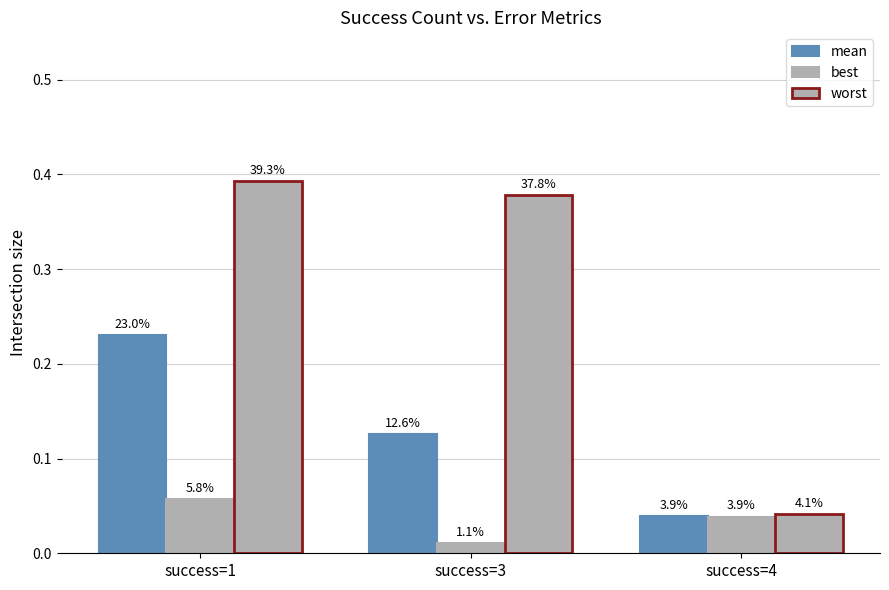

What is the difference between the highest and lowest values at success=3?

0.4